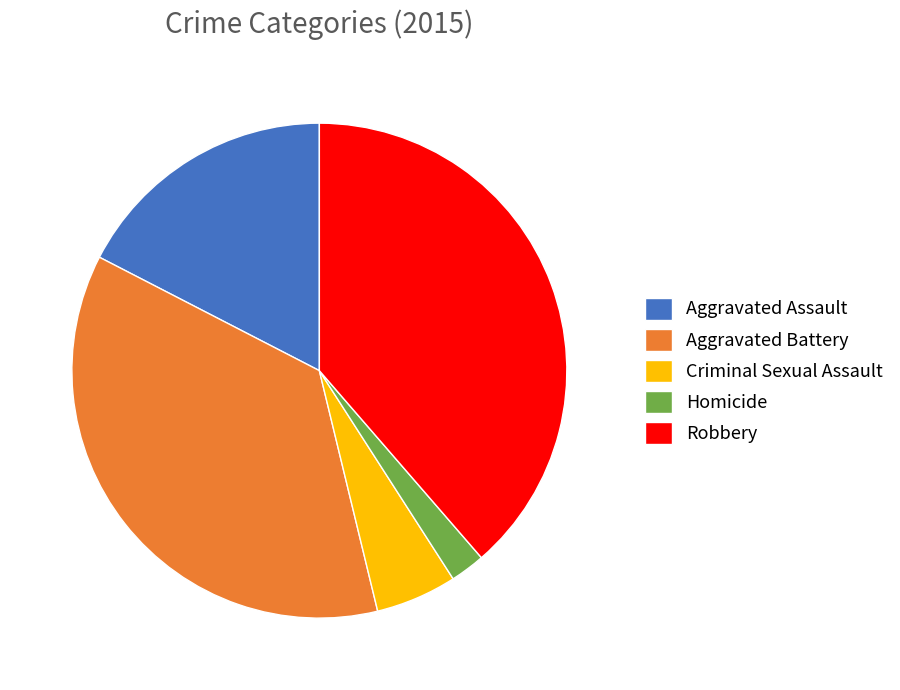

Rank the categories by value from lowest to highest.

Homicide, Criminal Sexual Assault, Aggravated Assault, Aggravated Battery, Robbery